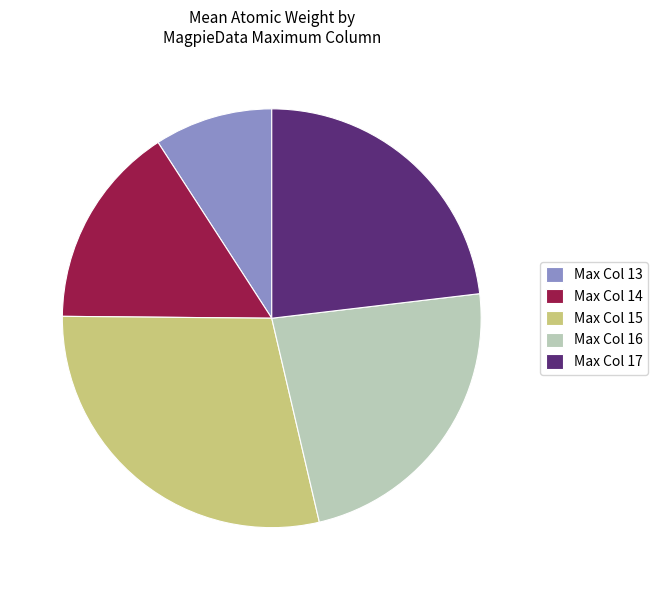

Is the sum of Max Col 13 and Max Col 16 greater than half?

No